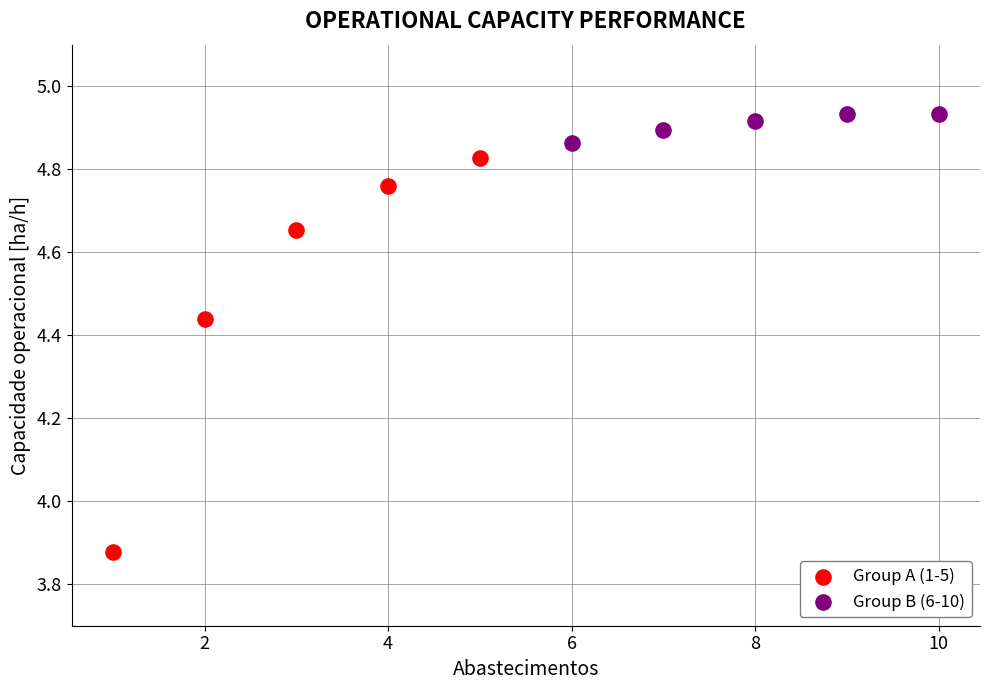

Which series contains the highest Y value?

Group B (6-10)